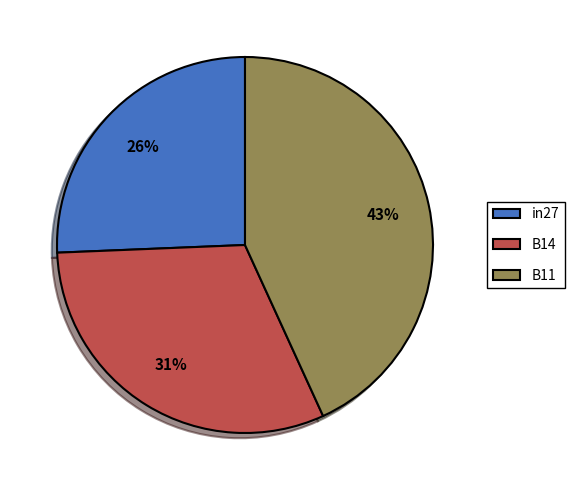

Combined, do in27 and B14 account for over 50%?

Yes